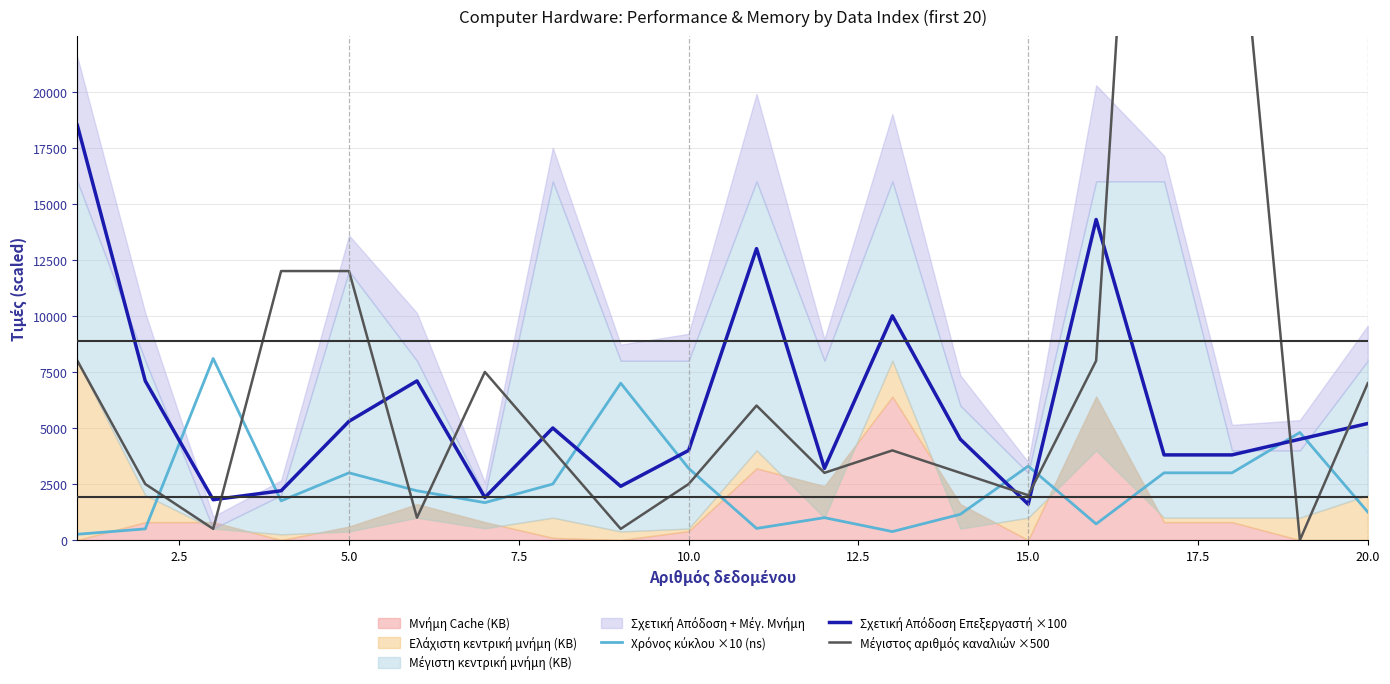

What is the spread (max minus min) of values at 17.5?

2500